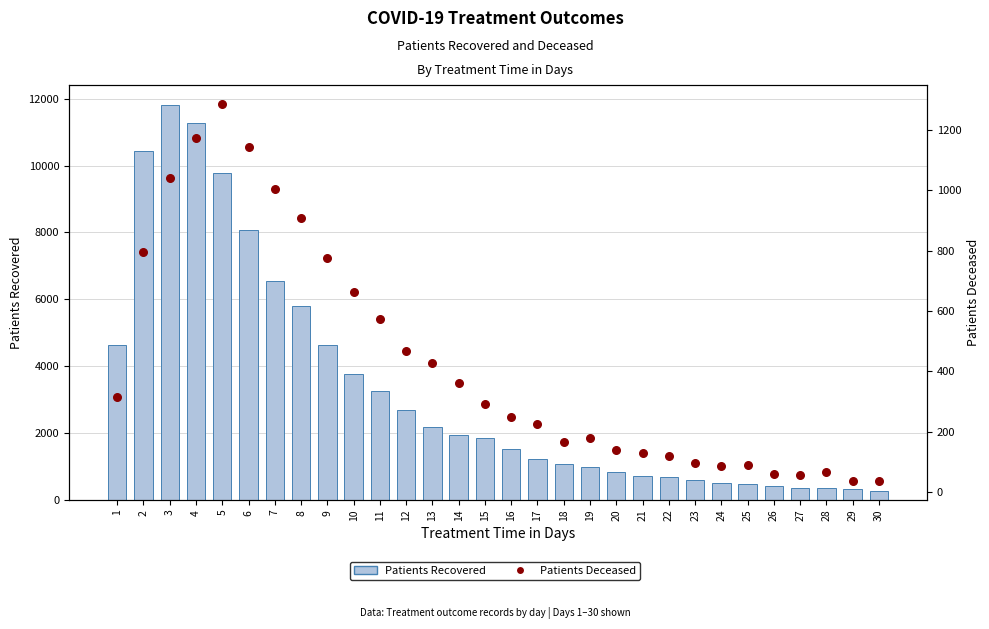

What are all the series names shown in the legend?

Patients Recovered, Patients Deceased